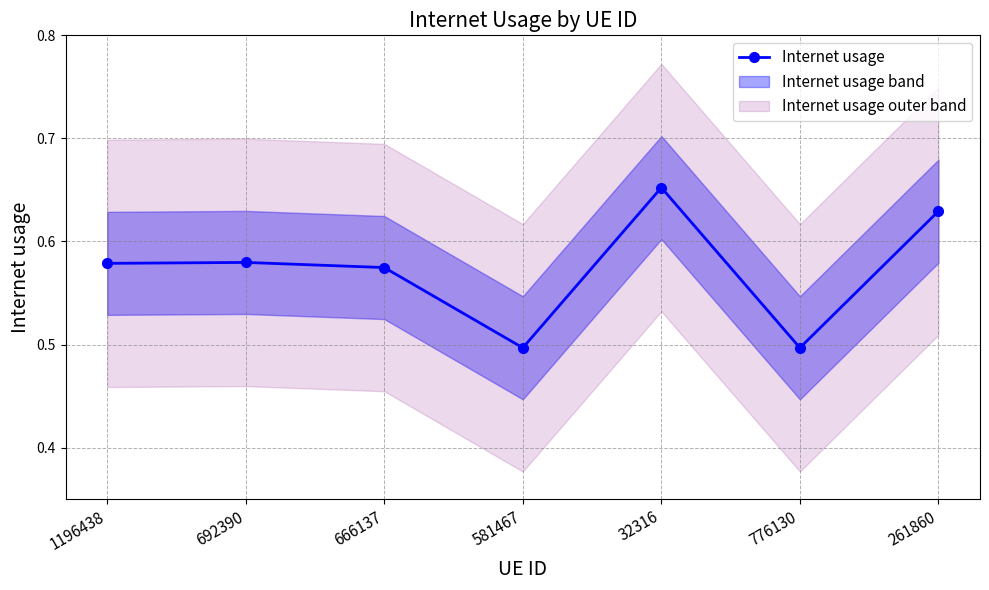

Is this an area chart (filled region under the line)?

No